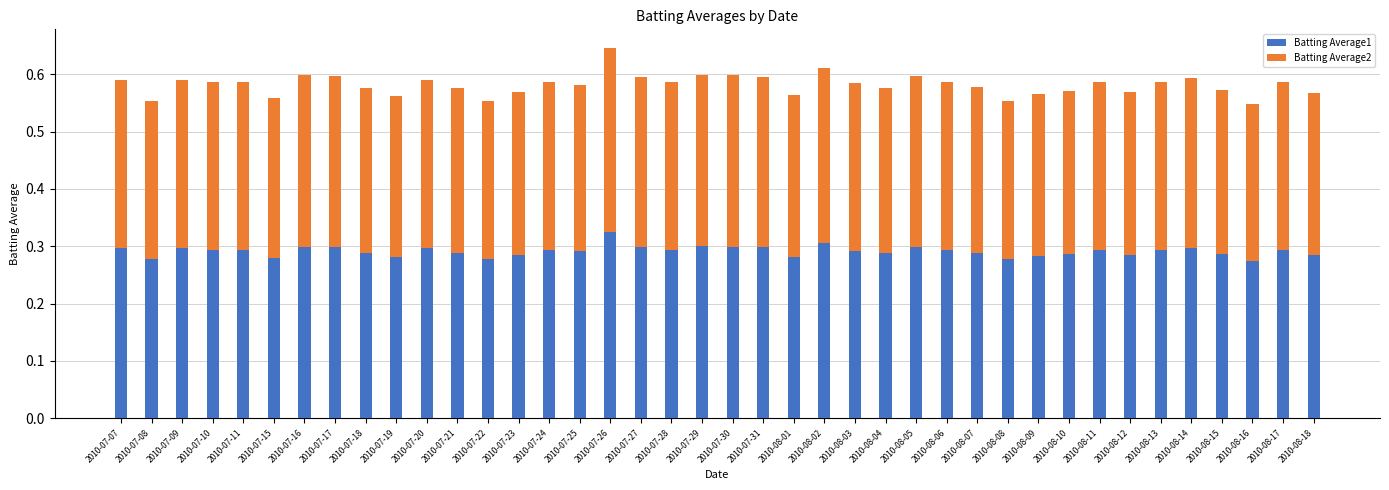

Are the bars grouped side by side (vs. stacked)?

No